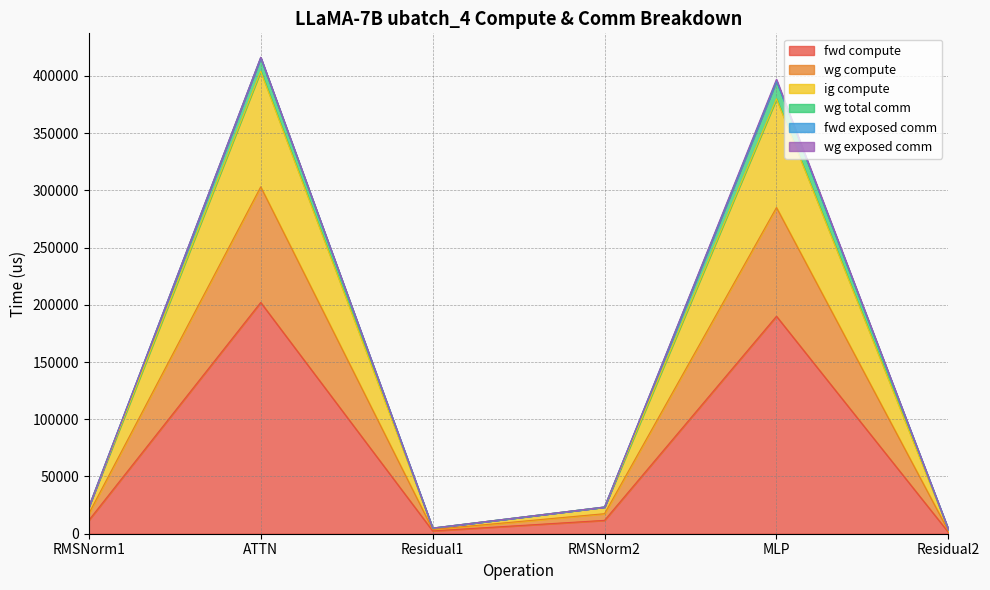

At which category is the sum across all series the highest?

ATTN